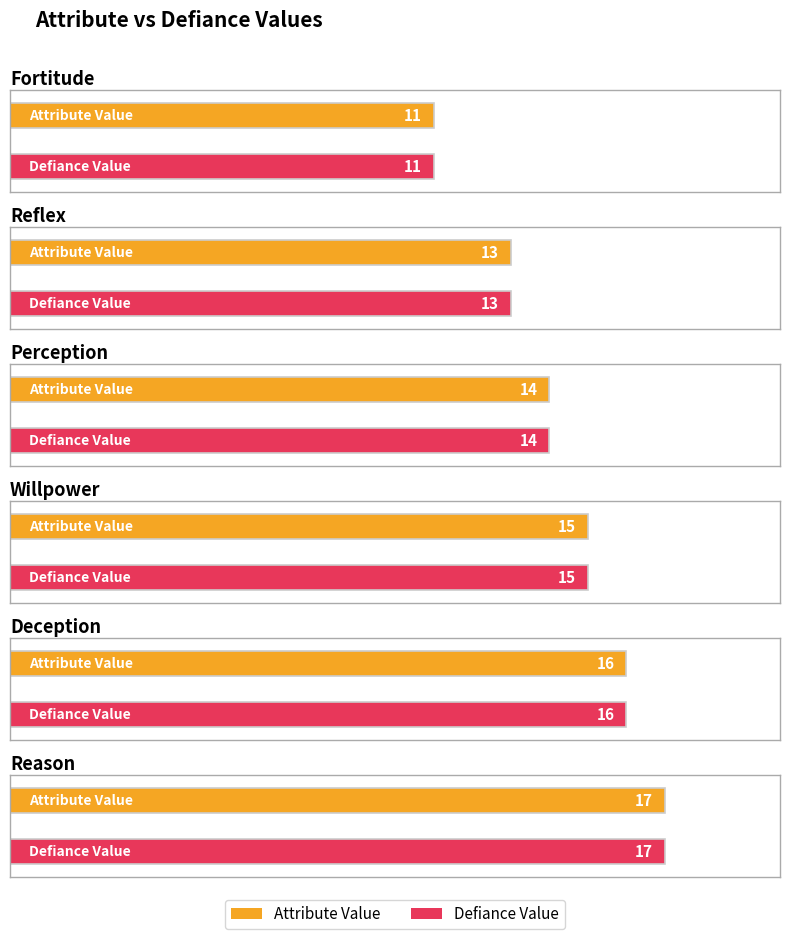

Which category has the lowest value in the Defiance Value series?

Fortitude